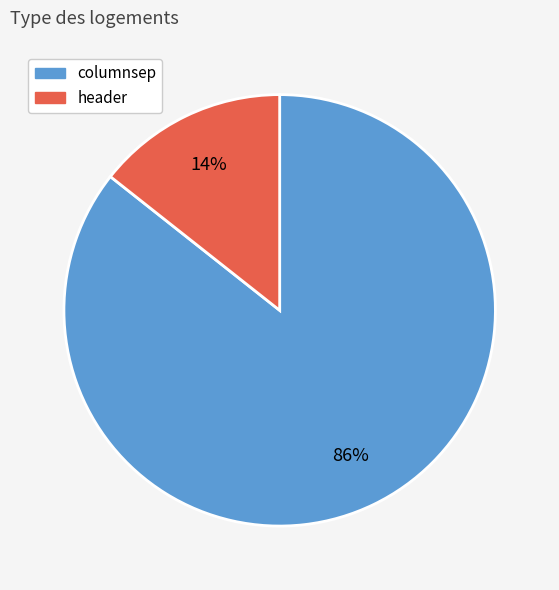

Which category has the smallest portion of the pie?

header